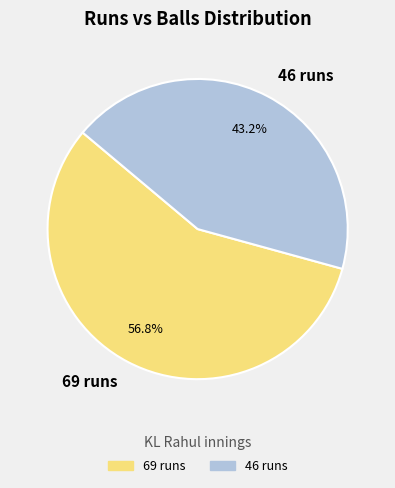

Is 46 runs the majority of the pie?

No